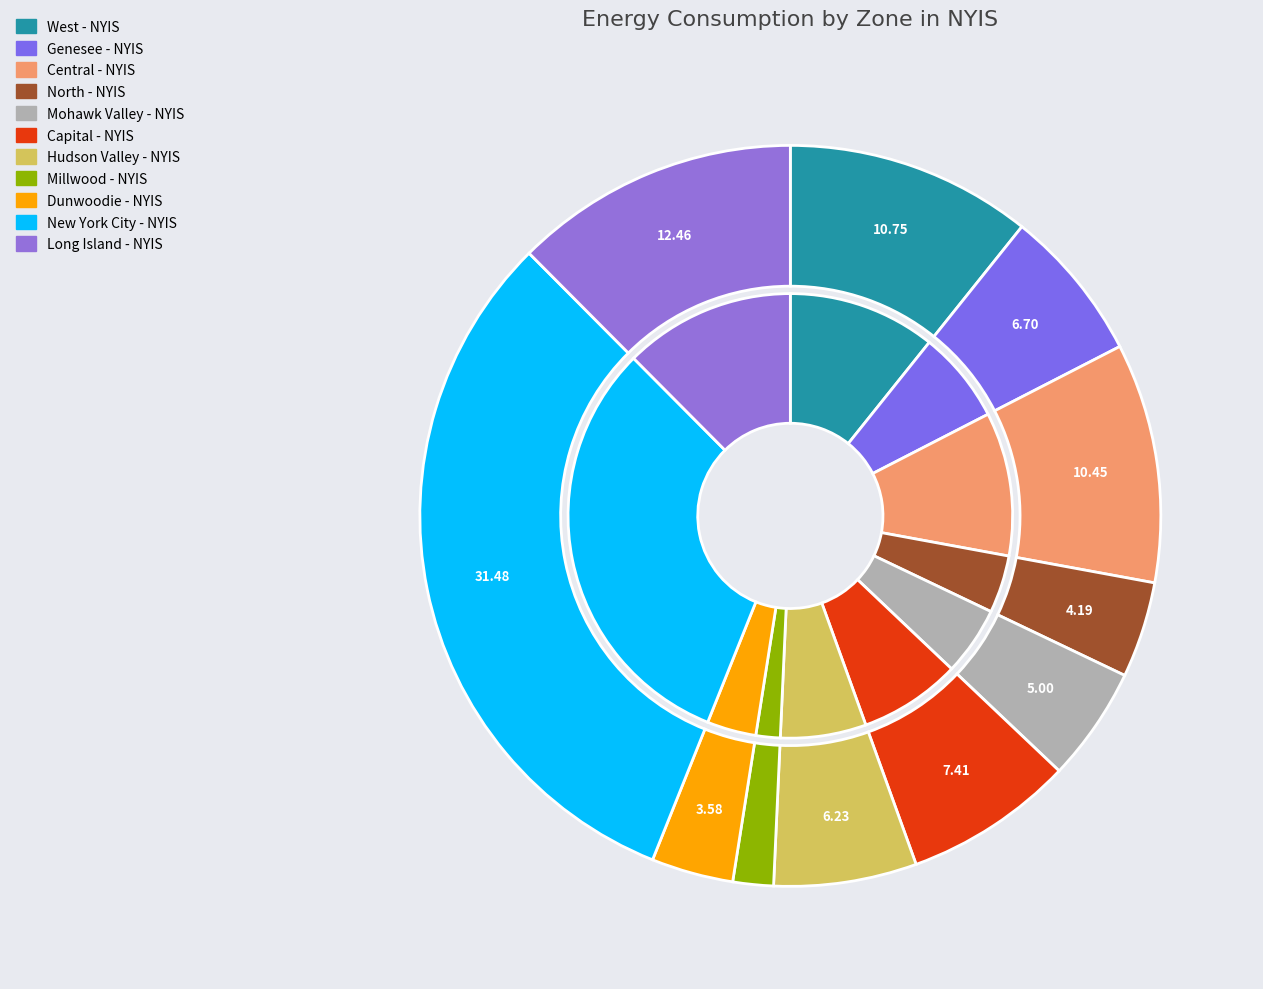

Do Capital - NYIS and Genesee - NYIS together represent more than half of the pie?

No